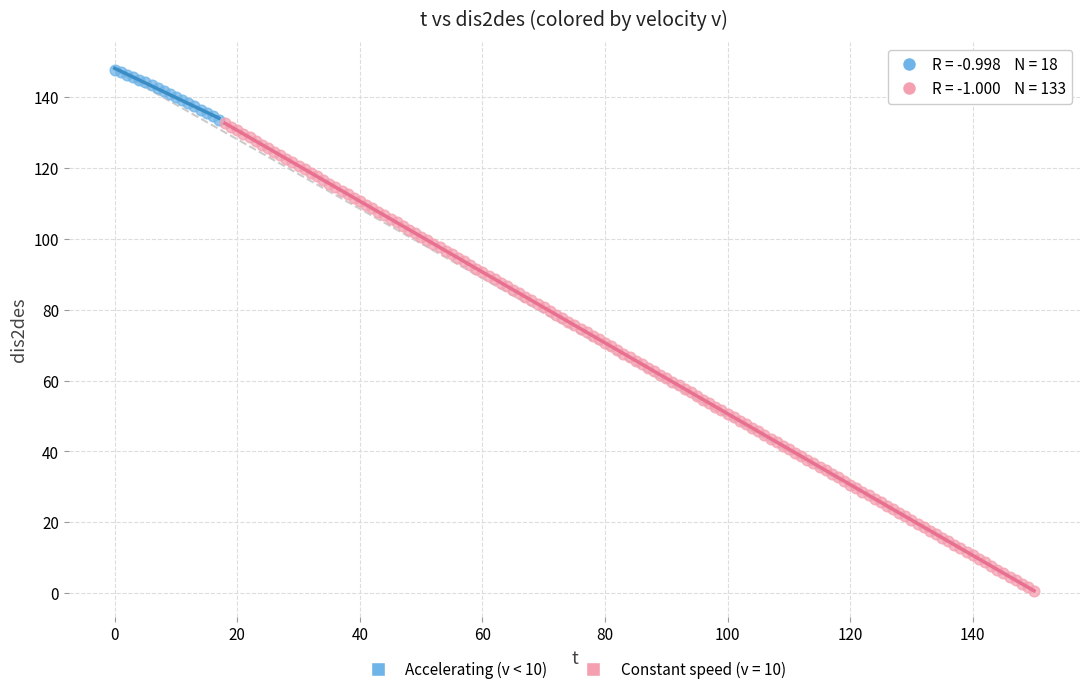

Which series has the largest Y range (max minus min)?

Constant speed (v = 10)